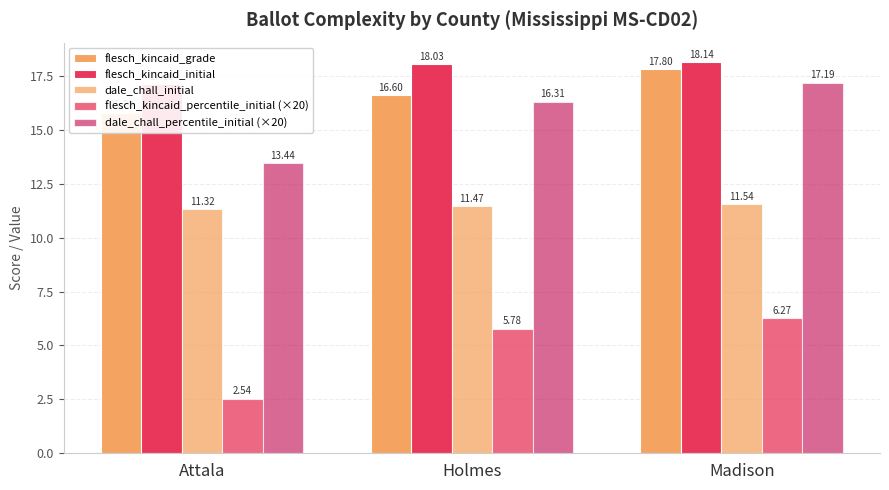

What position from the left is Attala?

1